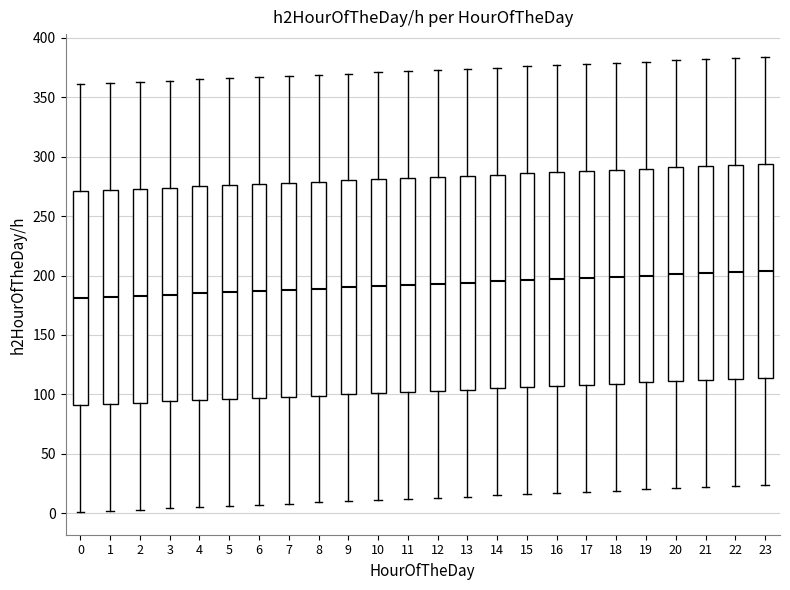

Where does the upper whisker of the box at x = 19 end on the y-axis? The values are not printed on the chart, so give them approximately, as read against the axis.

380